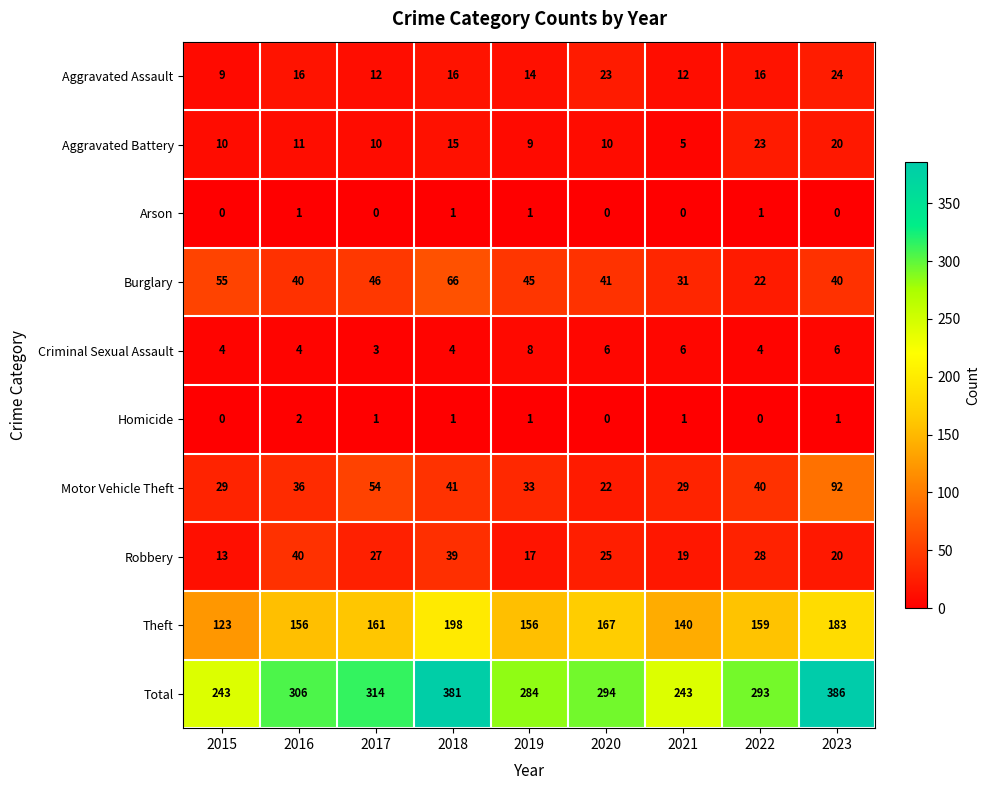

What is the difference between the Motor Vehicle Theft values at 2021 and 2016?

7